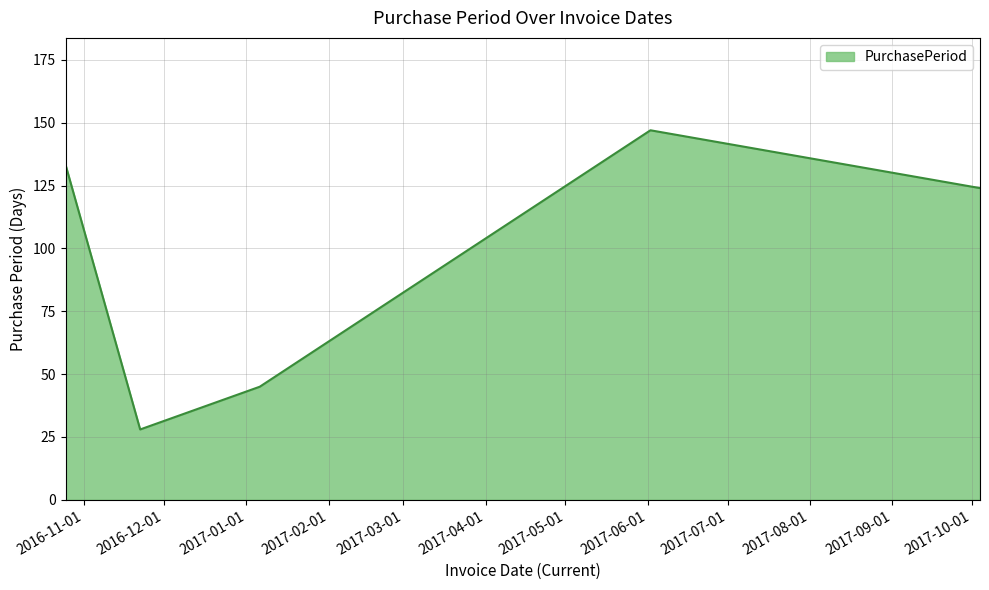

How many interior local peaks (higher than both neighbors) does the data have?

1